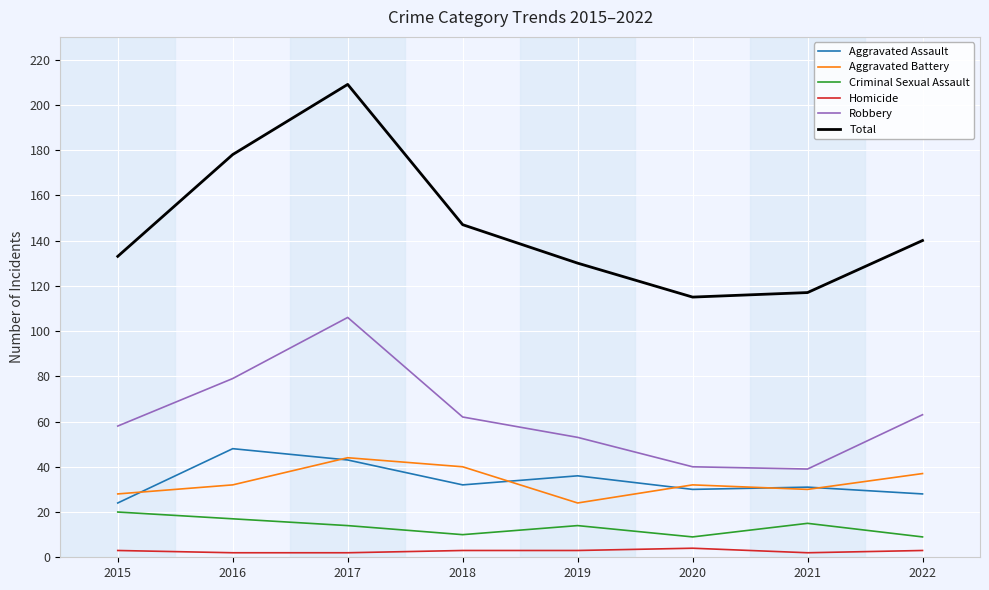

What is the minimum value shown in the chart?

2